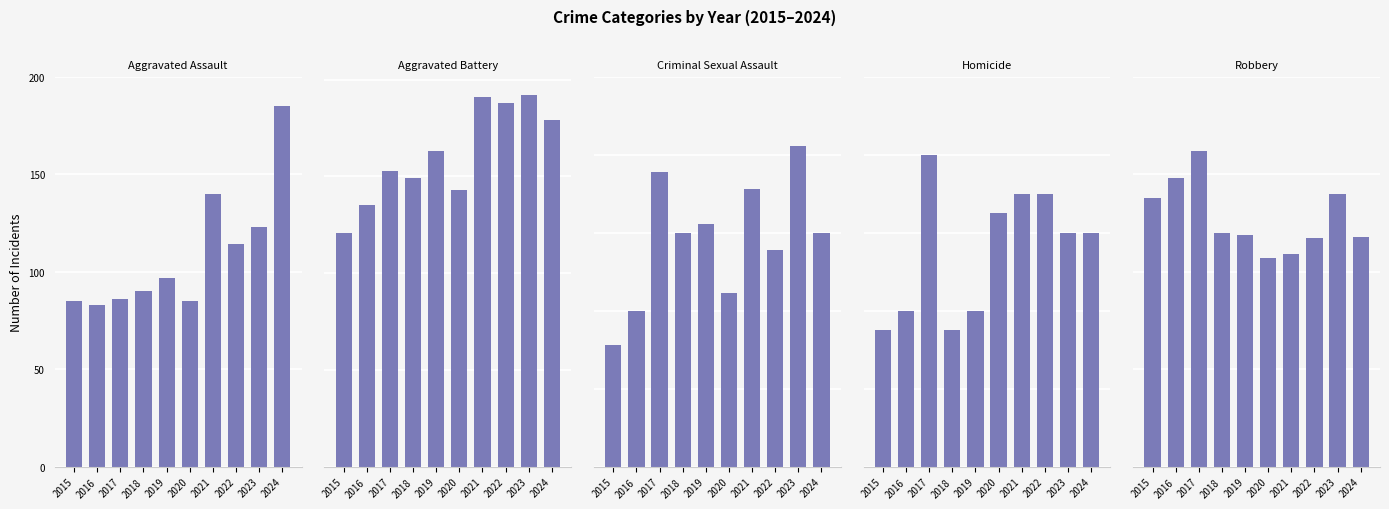

Is the value of Aggravated Battery at 2016 greater than the value of Robbery at 2018?

Yes